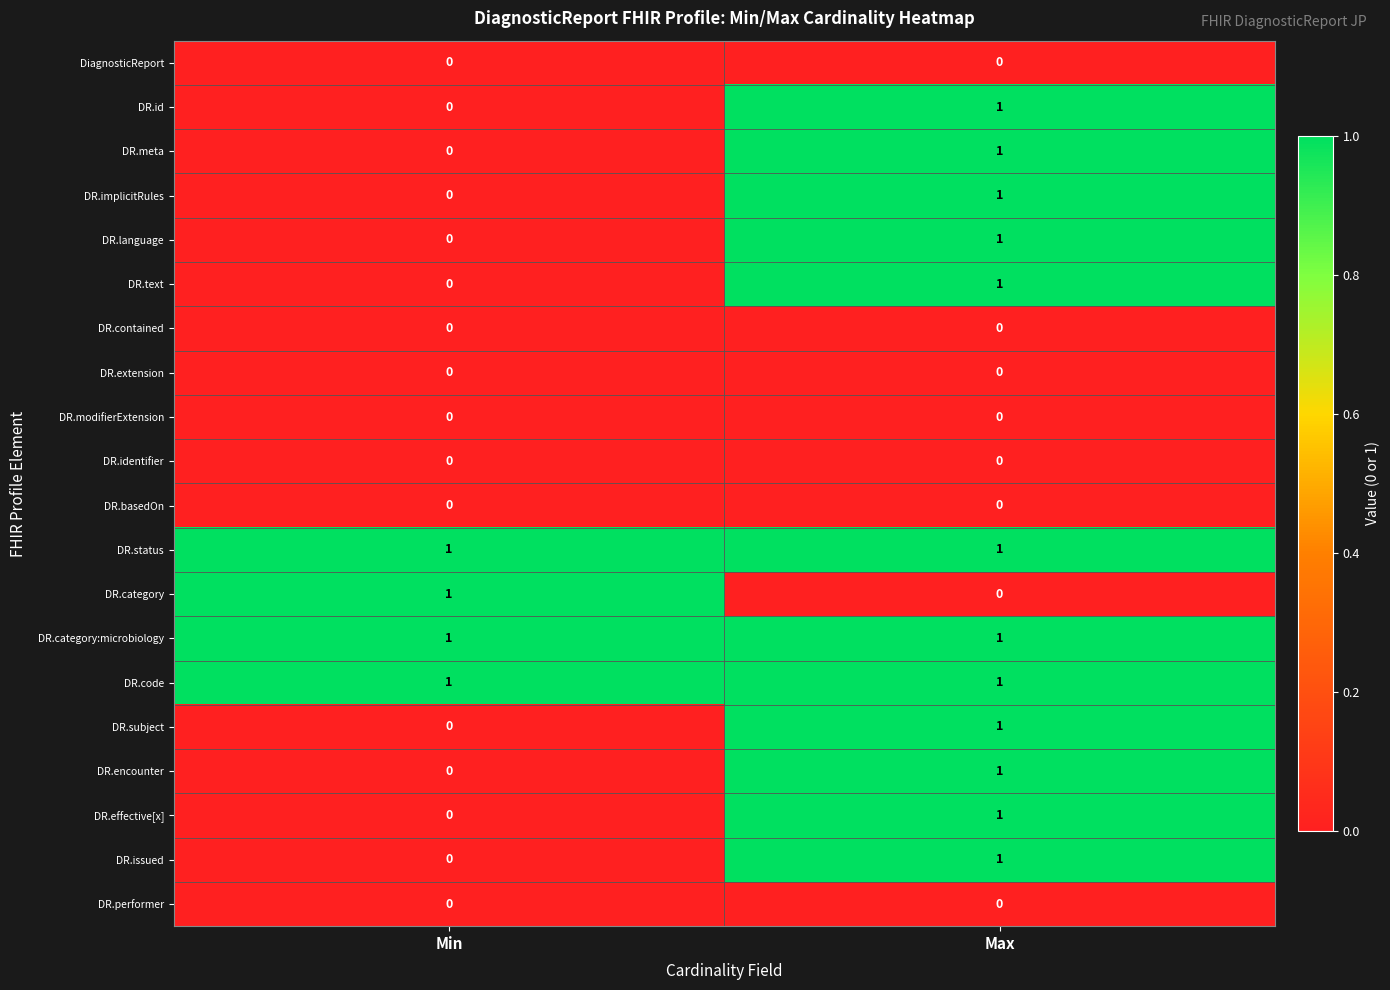

Is it true that DR.meta equals 1 at Max?

True